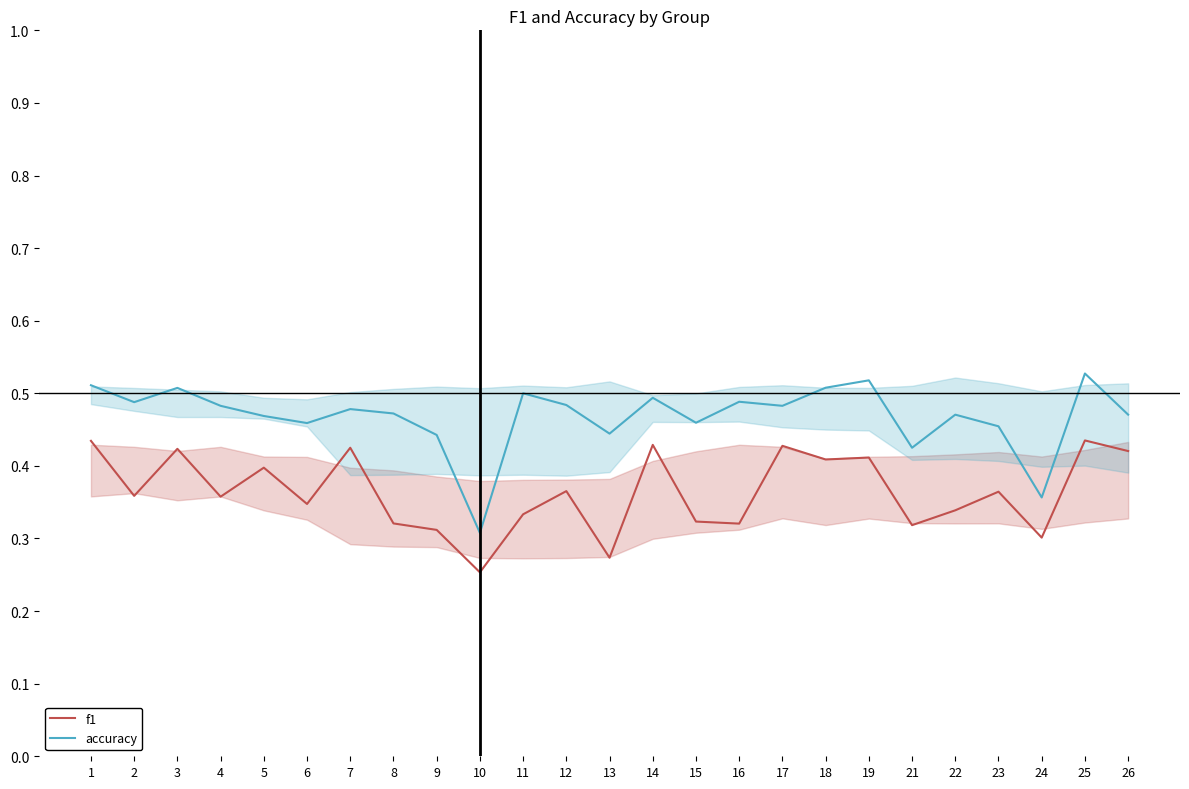

True or false: accuracy and f1 intersect in this chart.

False